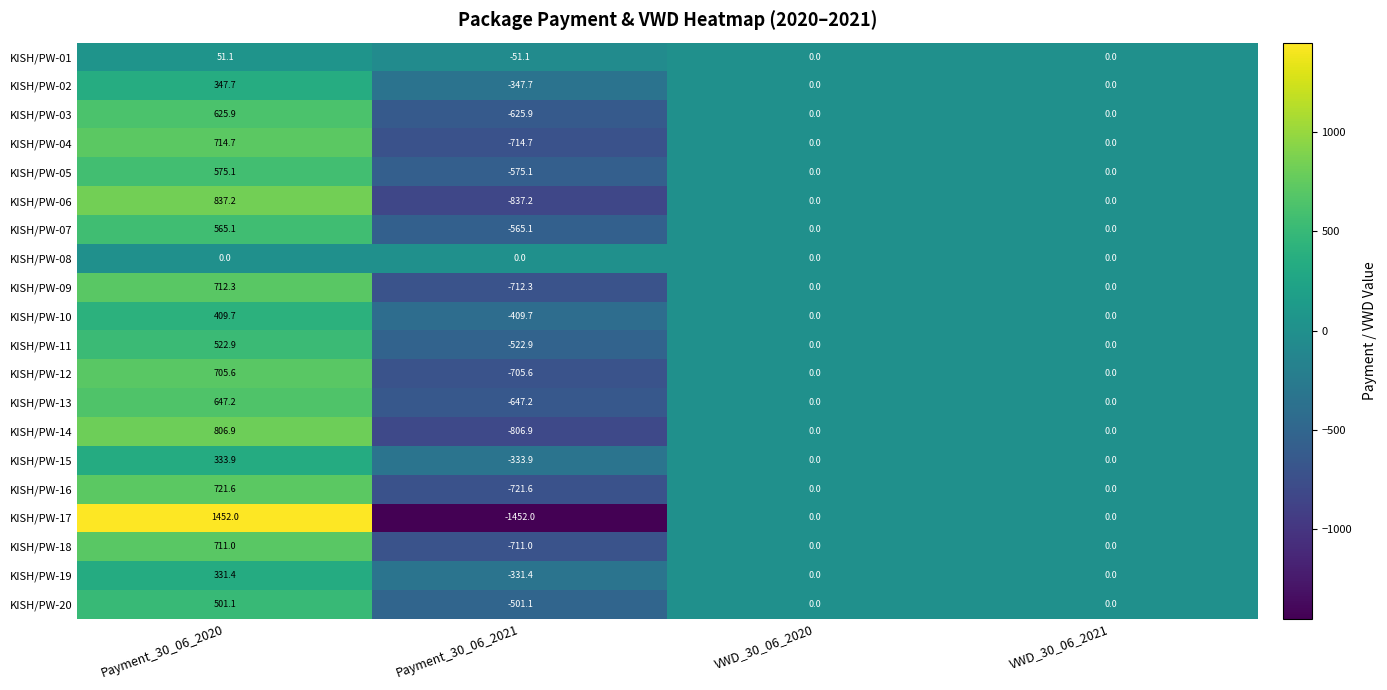

How many data points does each series have?

4